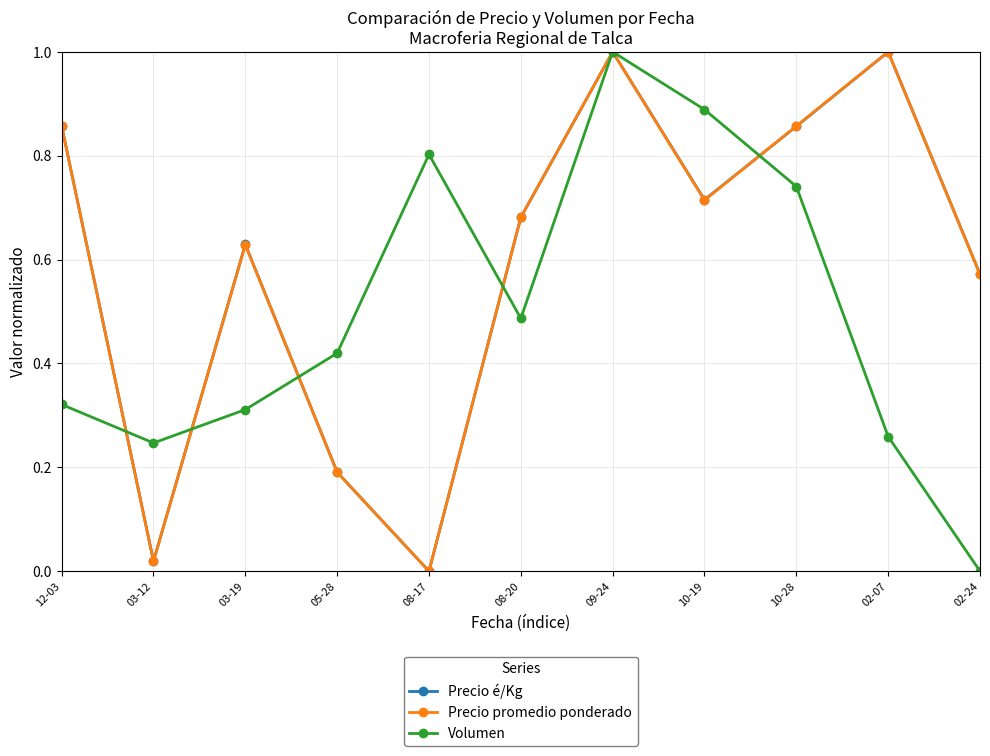

How many interior local valleys does the Volumen series have?

2